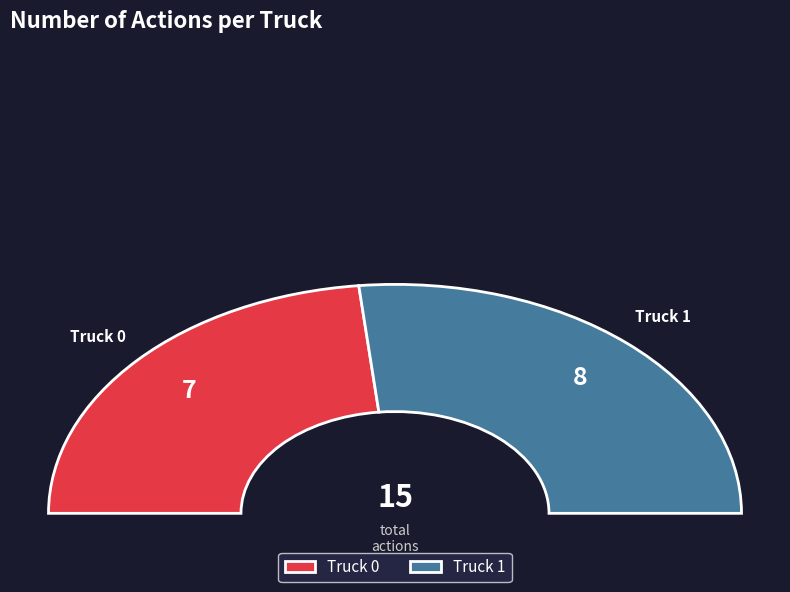

Between Truck 1 and Truck 0, which is larger?

Truck 1